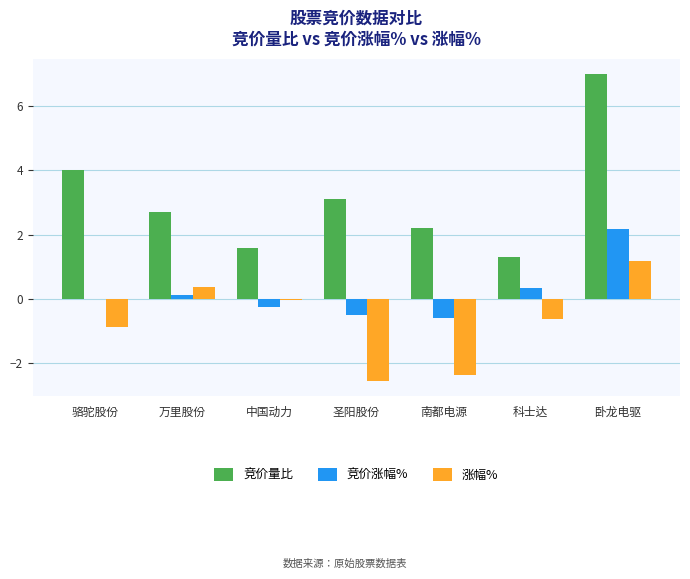

How many groups of bars are there?

7